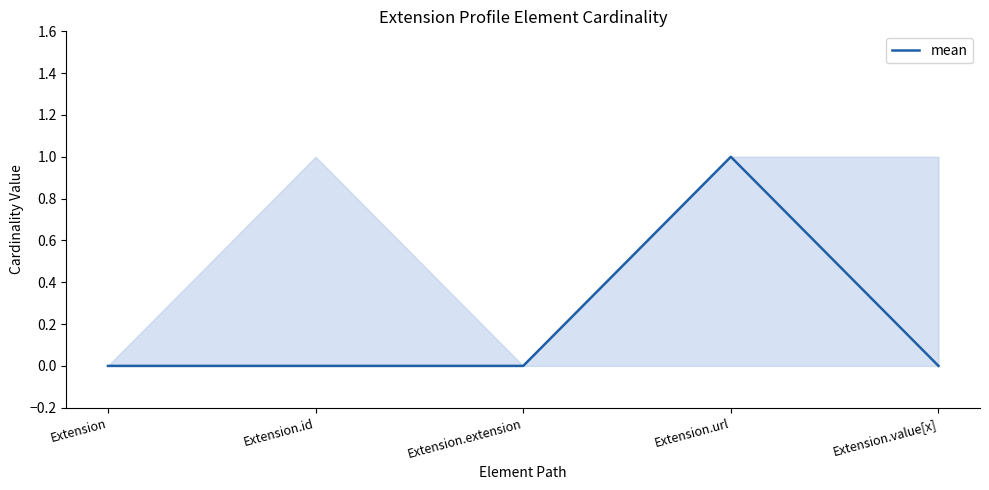

List the labels in order of value, smallest first.

Extension, Extension.id, Extension.extension, Extension.value[x], Extension.url